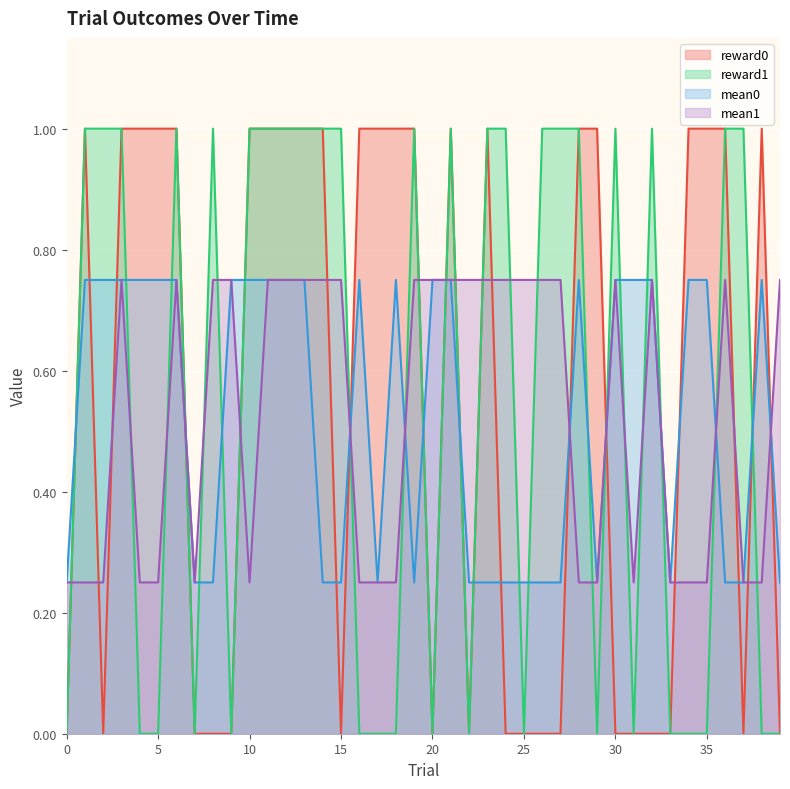

Reading left to right, extract all data points from this chart.

reward0: 0=0.0	1=1.0	2=0.0	3=1.0	4=1.0	5=1.0	6=1.0	7=0.0	8=0.0	9=0.0	10=1.0	11=1.0	12=1.0	13=1.0	14=1.0	15=0.0	16=1.0	17=1.0	18=1.0	19=1.0	20=0.0	21=1.0	22=0.0	23=1.0	24=0.0	25=0.0	26=0.0	27=0.0	28=1.0	29=1.0	30=0.0	31=0.0	32=0.0	33=0.0	34=1.0	35=1.0	36=1.0	37=0.0	38=1.0	39=0.0
reward1: 0=0.0	1=1.0	2=1.0	3=1.0	4=0.0	5=0.0	6=1.0	7=0.0	8=1.0	9=0.0	10=1.0	11=1.0	12=1.0	13=1.0	14=1.0	15=1.0	16=0.0	17=0.0	18=0.0	19=1.0	20=0.0	21=1.0	22=0.0	23=1.0	24=1.0	25=0.0	26=1.0	27=1.0	28=1.0	29=0.0	30=1.0	31=0.0	32=1.0	33=0.0	34=0.0	35=0.0	36=1.0	37=1.0	38=0.0	39=0.0
mean0: 0=0.2	1=0.8	2=0.8	3=0.8	4=0.8	5=0.8	6=0.8	7=0.2	8=0.2	9=0.8	10=0.8	11=0.8	12=0.8	13=0.8	14=0.2	15=0.2	16=0.8	17=0.2	18=0.8	19=0.2	20=0.8	21=0.8	22=0.2	23=0.2	24=0.2	25=0.2	26=0.2	27=0.2	28=0.8	29=0.2	30=0.8	31=0.8	32=0.8	33=0.2	34=0.8	35=0.8	36=0.2	37=0.2	38=0.8	39=0.2
mean1: 0=0.2	1=0.2	2=0.2	3=0.8	4=0.2	5=0.2	6=0.8	7=0.2	8=0.8	9=0.8	10=0.2	11=0.8	12=0.8	13=0.8	14=0.8	15=0.8	16=0.2	17=0.2	18=0.2	19=0.8	20=0.8	21=0.8	22=0.8	23=0.8	24=0.8	25=0.8	26=0.8	27=0.8	28=0.2	29=0.2	30=0.8	31=0.2	32=0.8	33=0.2	34=0.2	35=0.2	36=0.8	37=0.2	38=0.2	39=0.8